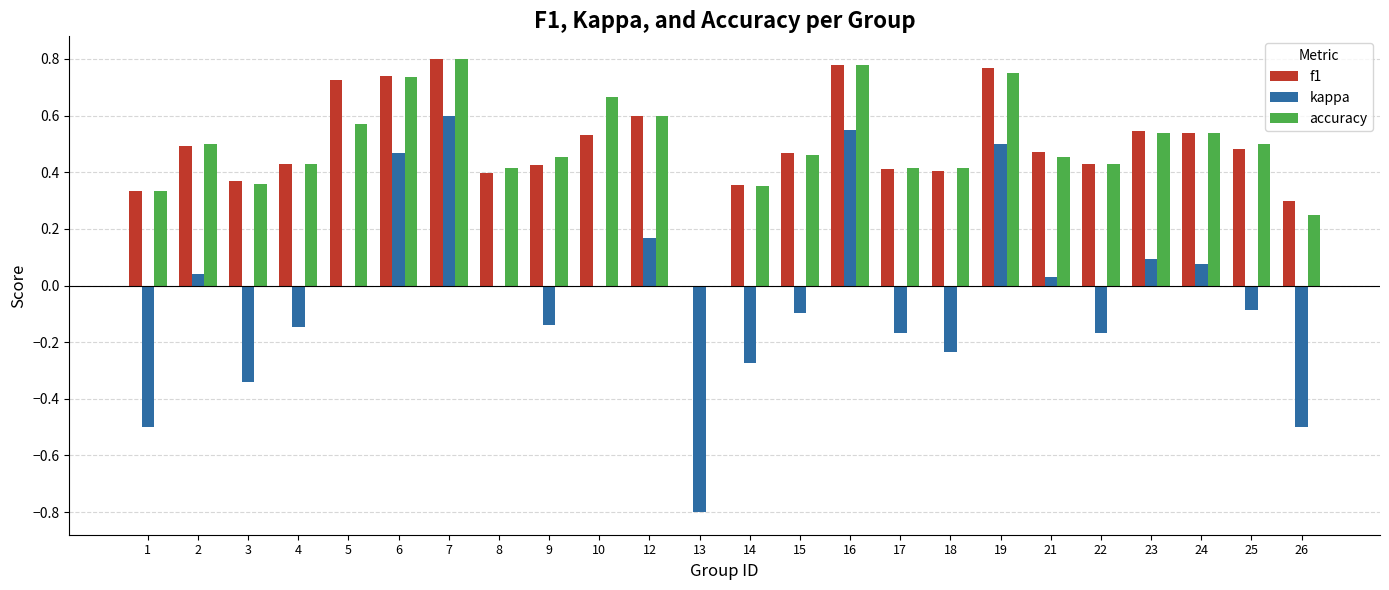

Is the value of accuracy at 22 greater than the value of kappa at 22?

Yes